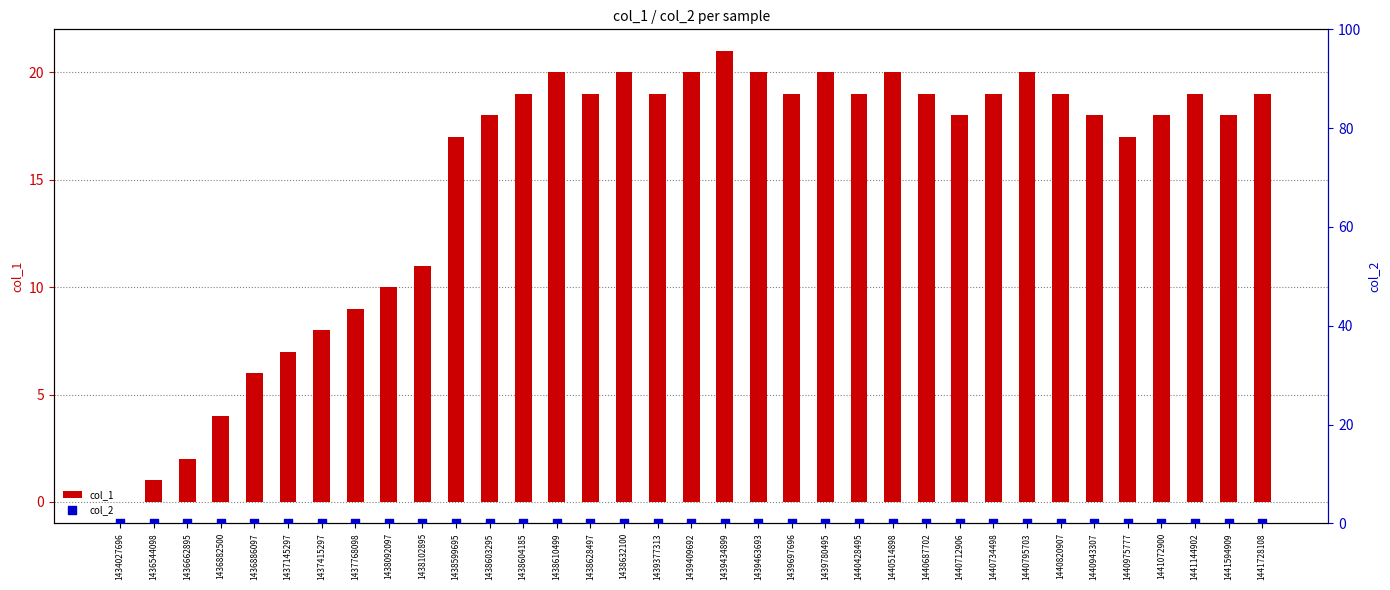

At which category is the sum across all series the highest?

1439434899